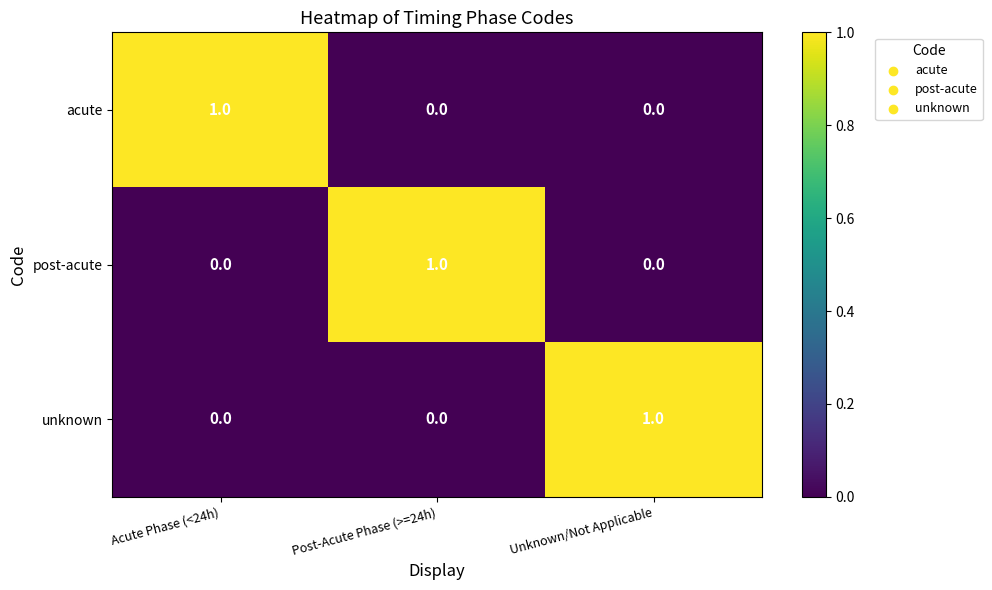

Is it true that unknown equals 1 at Acute Phase (<24h)?

False